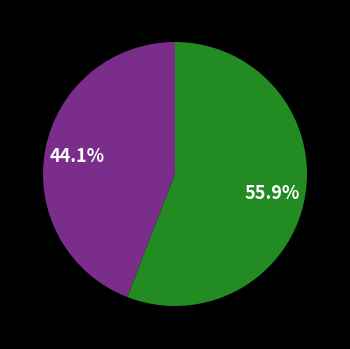

Does any single category account for the majority?

Yes